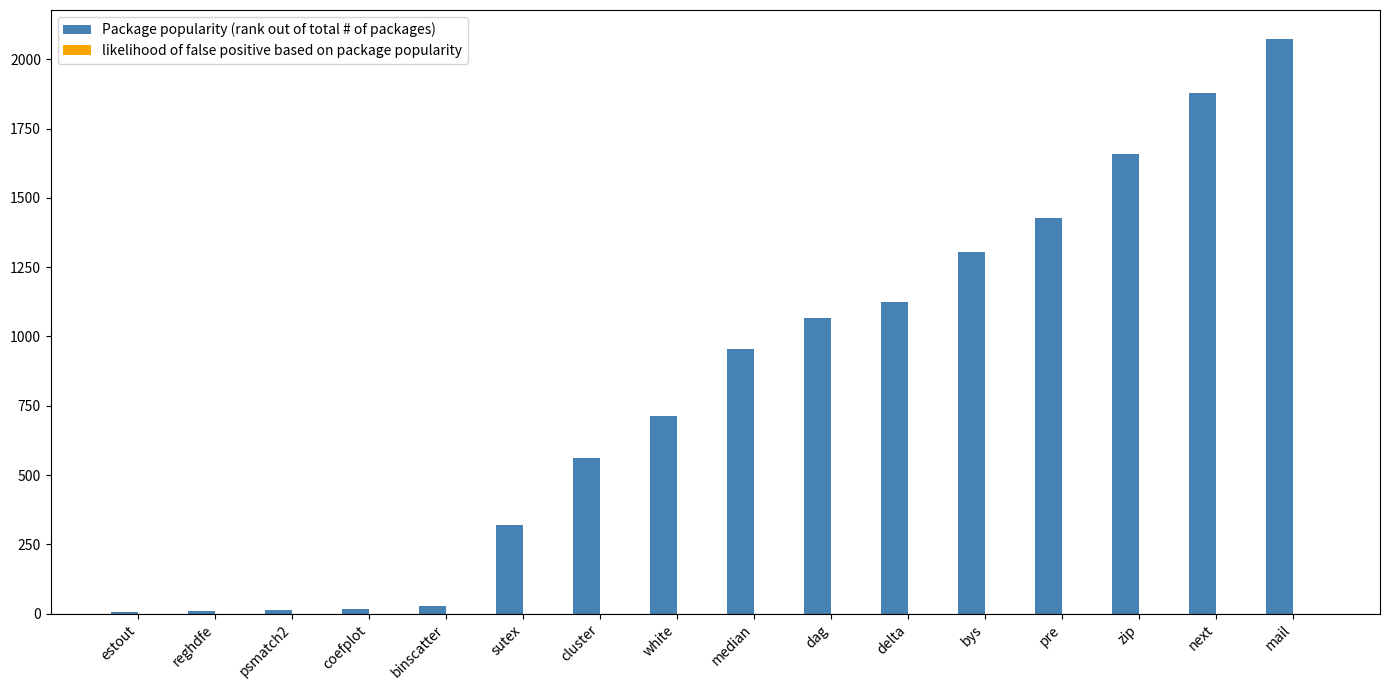

Which series has the largest total across all categories?

Package popularity (rank out of total # of packages)